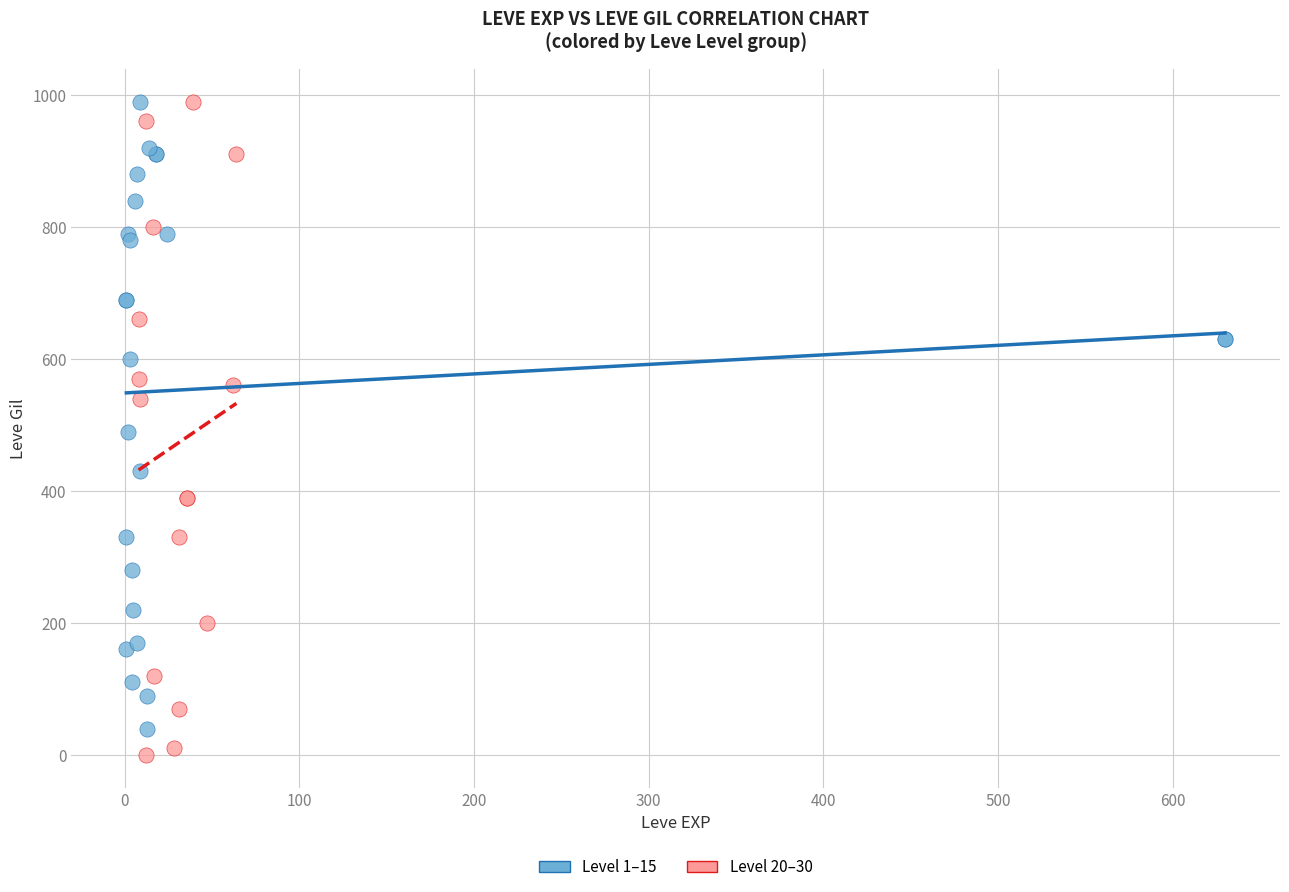

Which series has the largest Y range (max minus min)?

Level 20–30